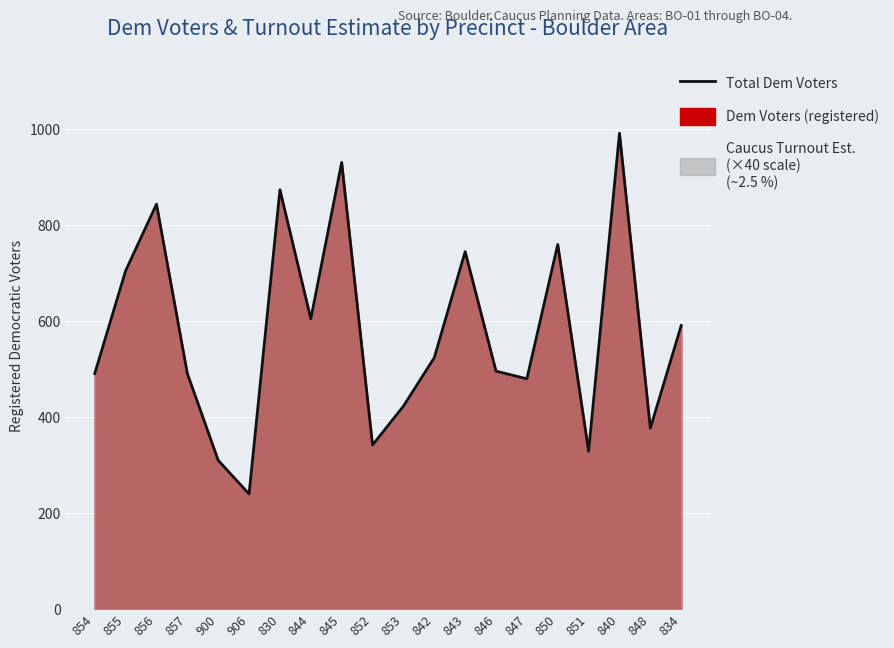

Reading right to left, transcribe all the data shown in this chart.

834=591	848=377	840=992	851=329	850=760	847=480	846=496	843=745	842=524	853=423	852=342	845=931	844=605	830=874	906=240	900=310	857=491	856=844	855=705	854=491